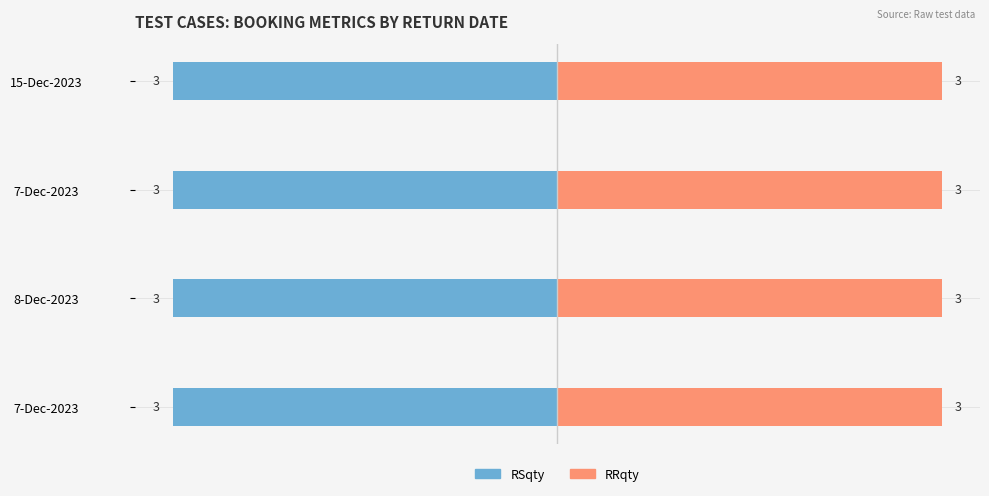

Which category has the lowest value in the RRqty series?

7-Dec-2023